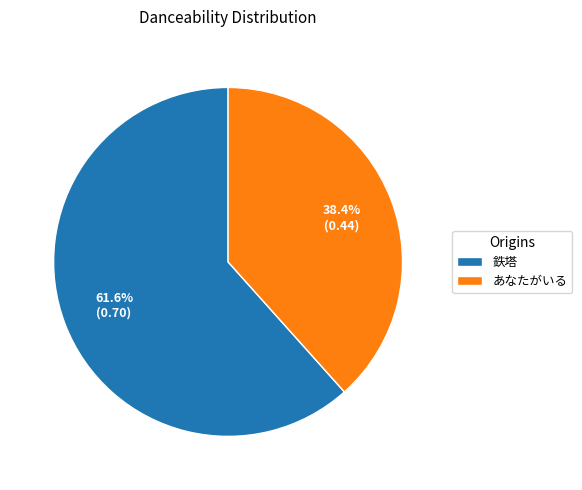

To the nearest percent, what percentage of the pie is あなたがいる?

38%